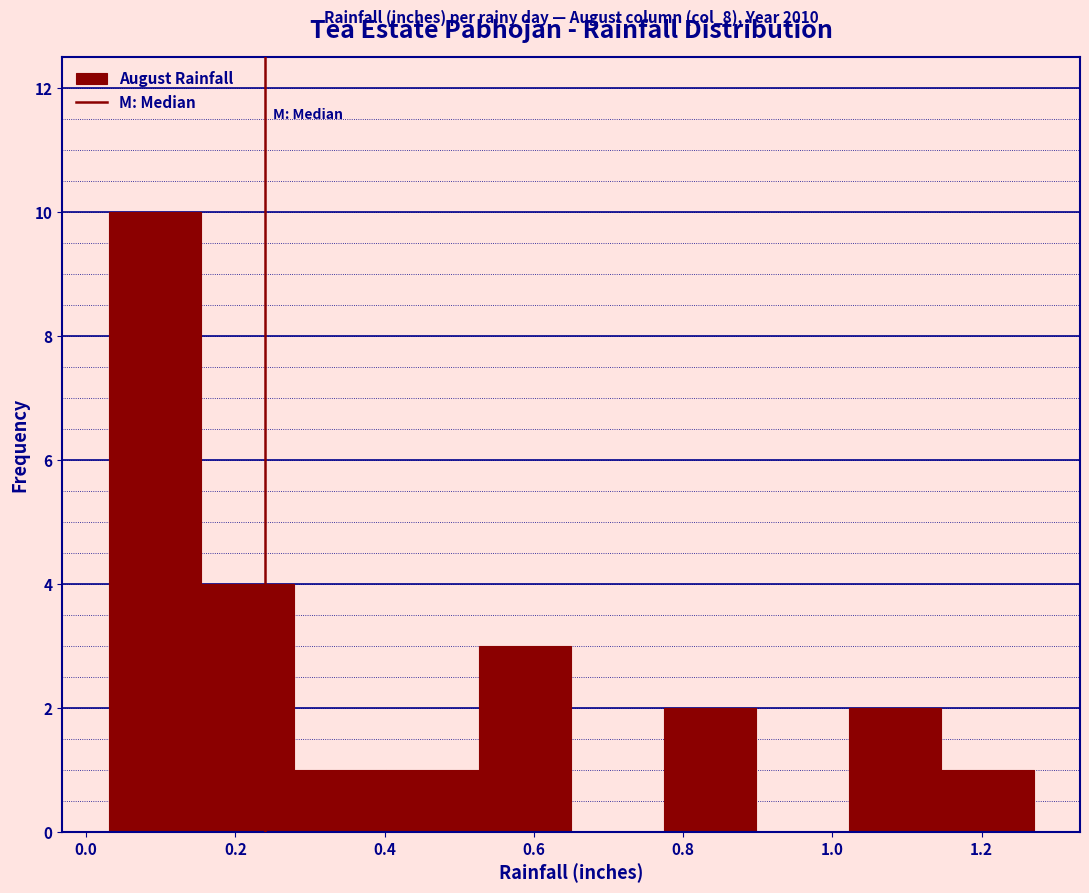

Which range on the x-axis has the tallest bar?

0.030 to 0.154